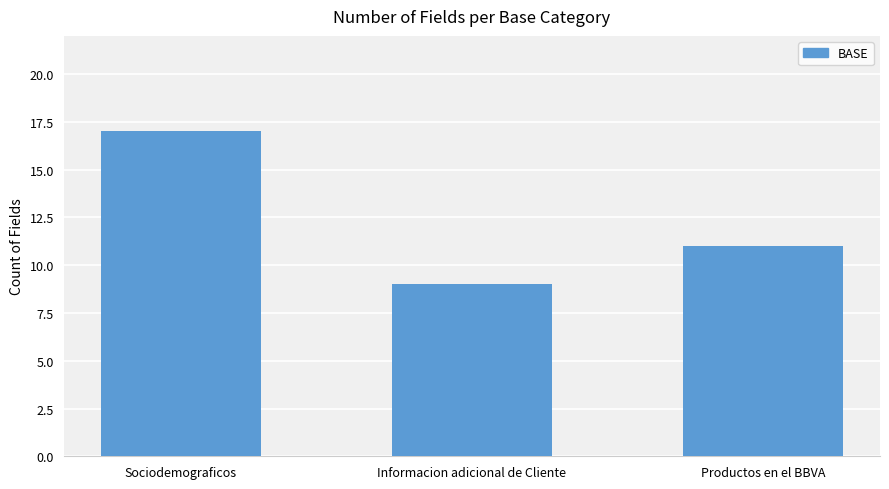

Reading left to right, list all the values displayed in this chart.

17	9	11